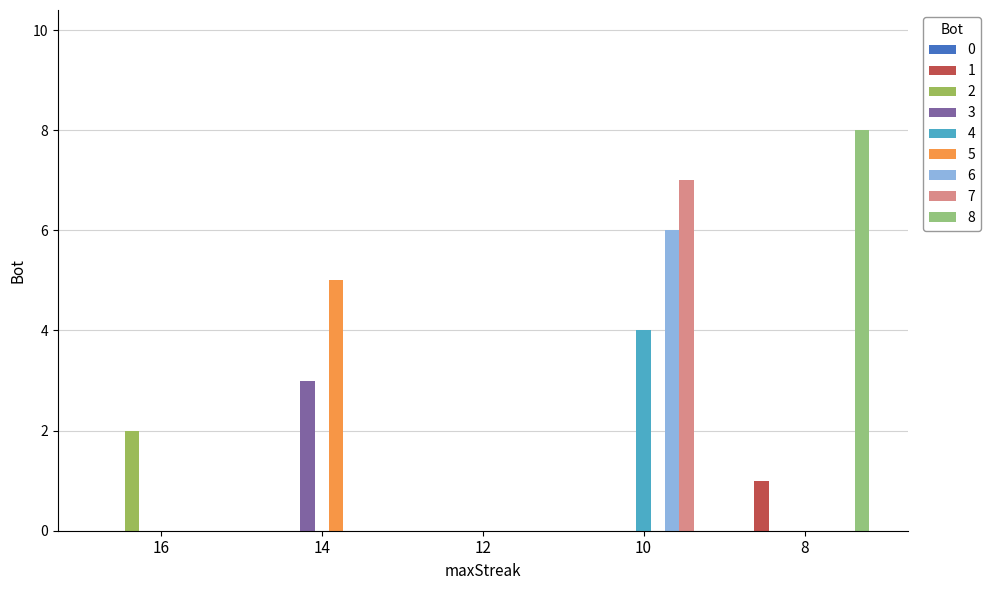

At which category does the chart reach its peak across all series?

8